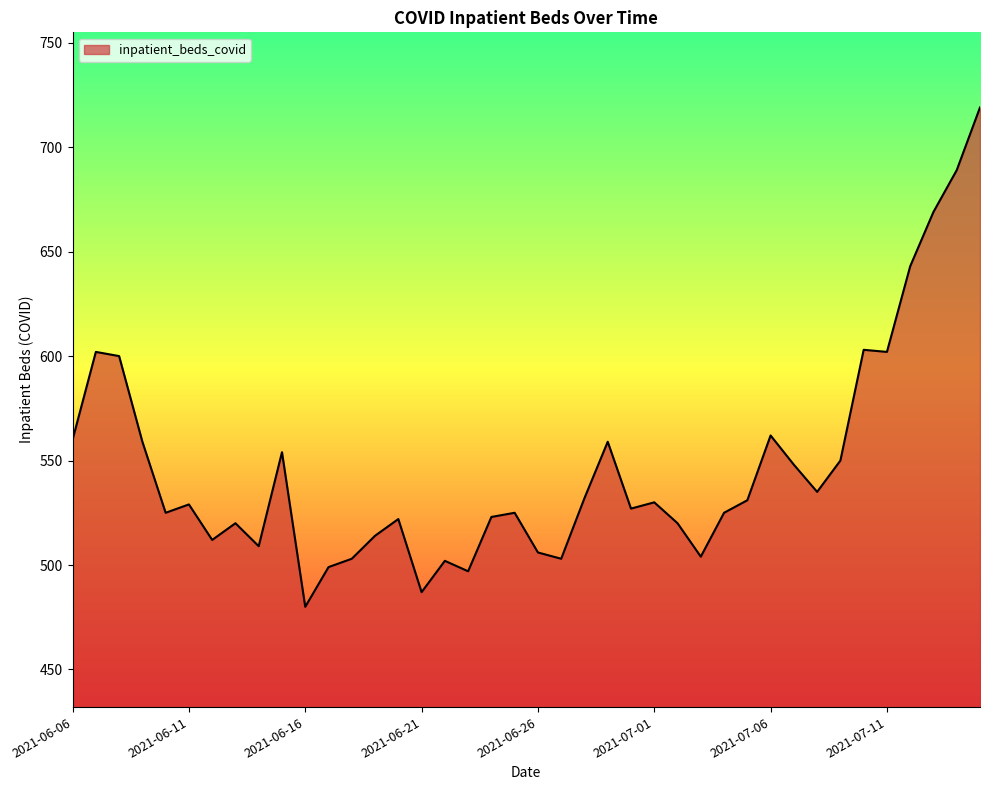

Does the chart have visible grid lines?

No